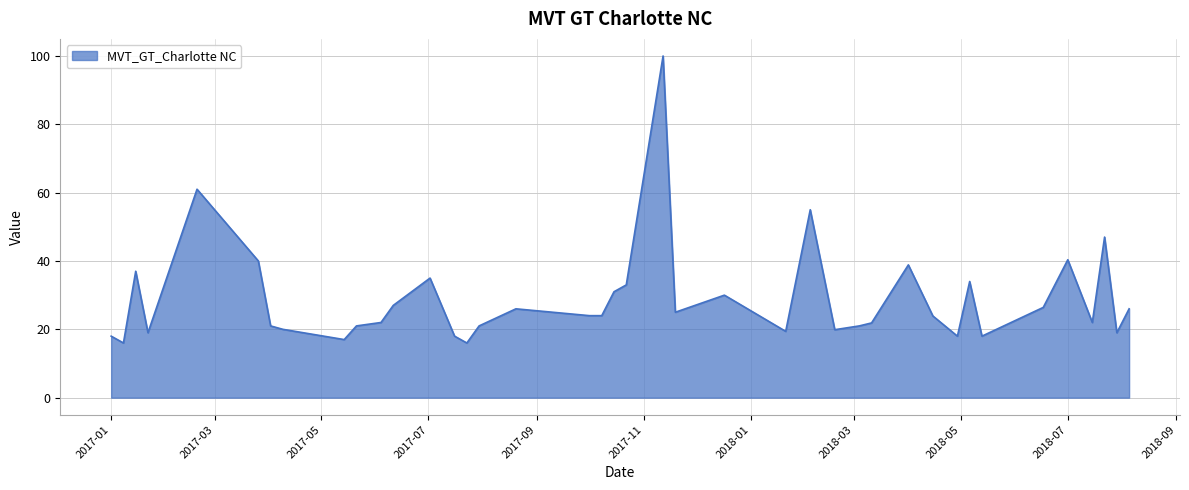

Does the chart display data point markers on the line(s)?

No